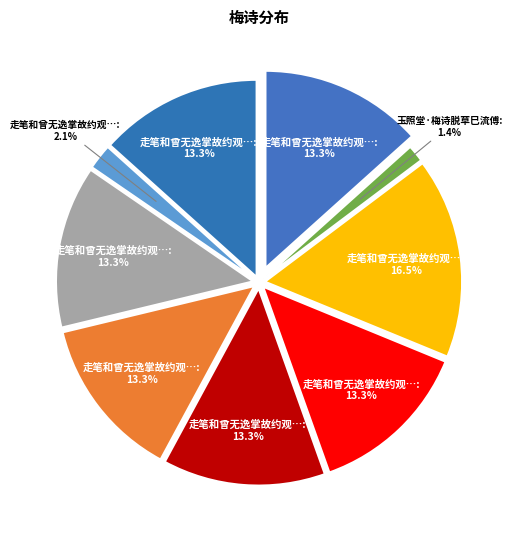

Rank the categories by value from highest to lowest.

走笔和曾无逸掌故约观玉照堂梅诗六首, 走笔和曾无逸掌故约观玉照堂梅诗六首 其一, 走笔和曾无逸掌故约观玉照堂梅诗六首 其二, 走笔和曾无逸掌故约观玉照堂梅诗六首 其三, 走笔和曾无逸掌故约观玉照堂梅诗六首 其四, 走笔和曾无逸掌故约观玉照堂梅诗六首 其五, 走笔和曾无逸掌故约观玉照堂梅诗六首 其六, 走笔和曾无逸掌故约观玉照堂梅诗, 玉照堂·梅诗脱草巳流傅